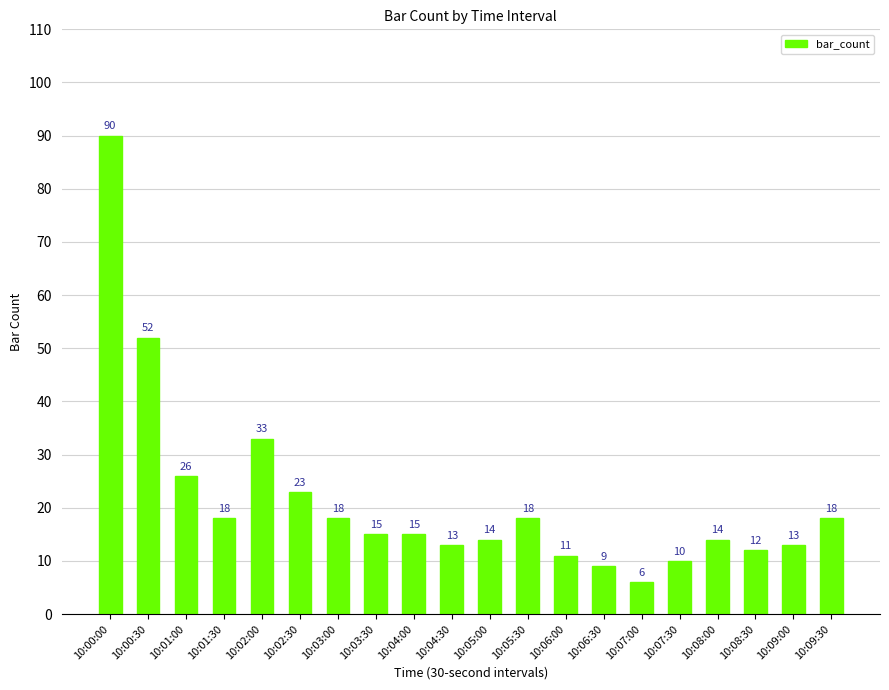

What is the value of the 1st bar from the left?

90